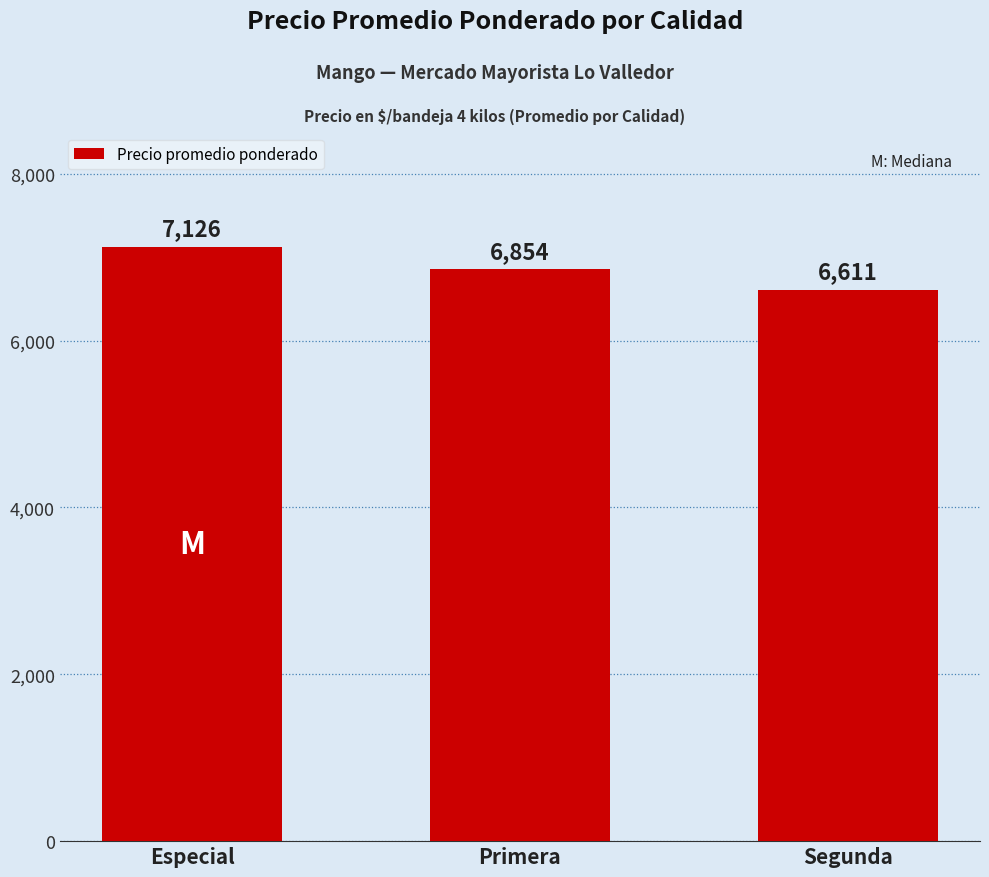

What is the label of the 2nd bar from the right?

Primera